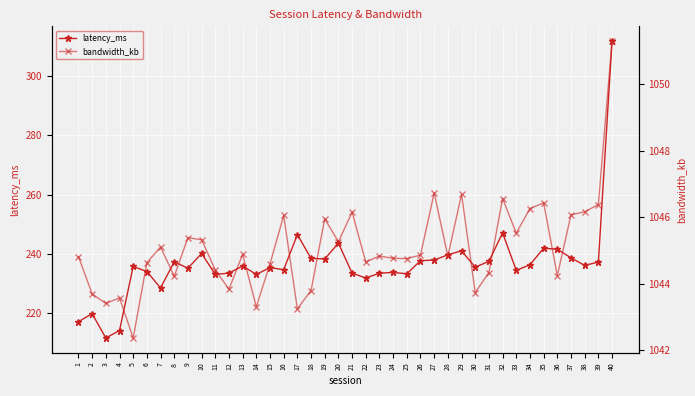

What is the difference between the highest and lowest values at 13?

808.9